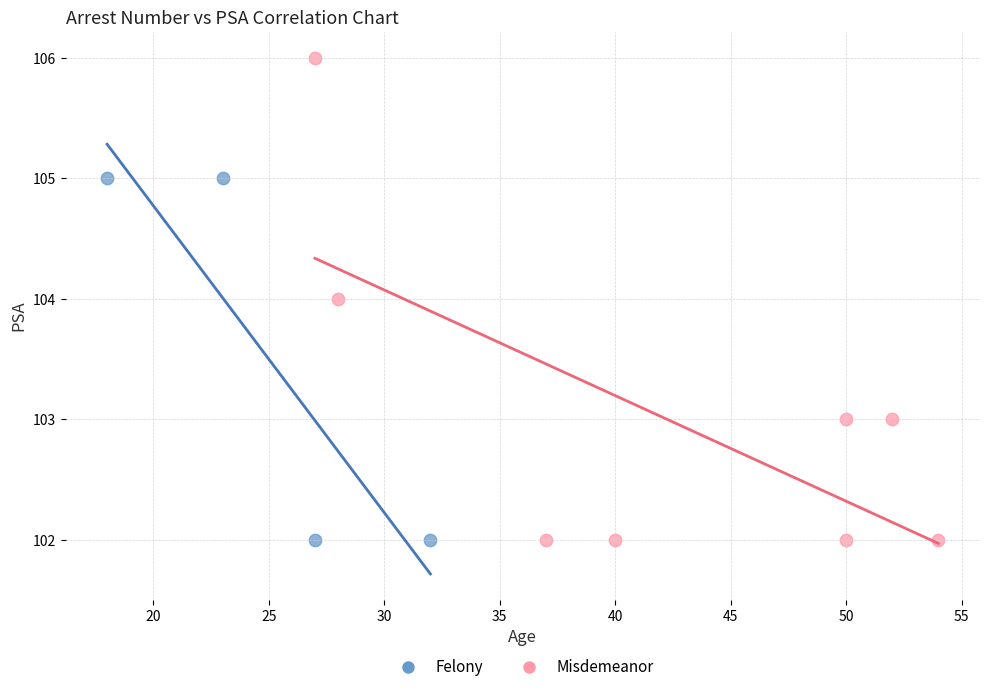

Which series reaches the maximum Y coordinate?

Misdemeanor